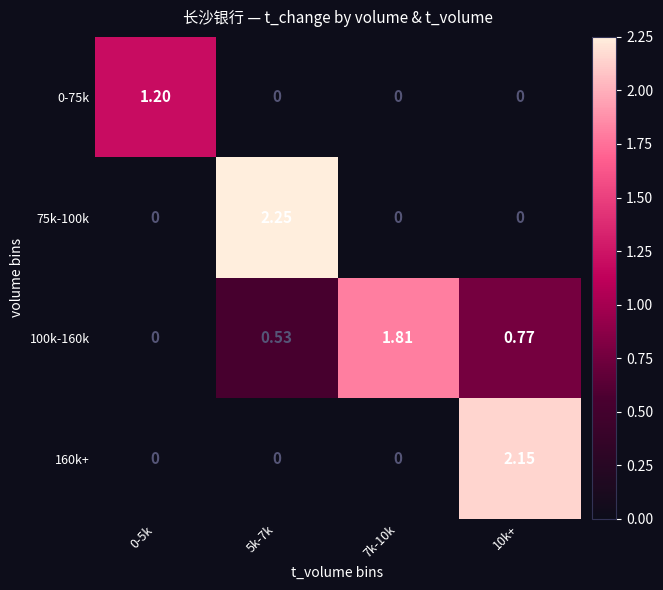

At how many categories does at least one series exceed 0?

4